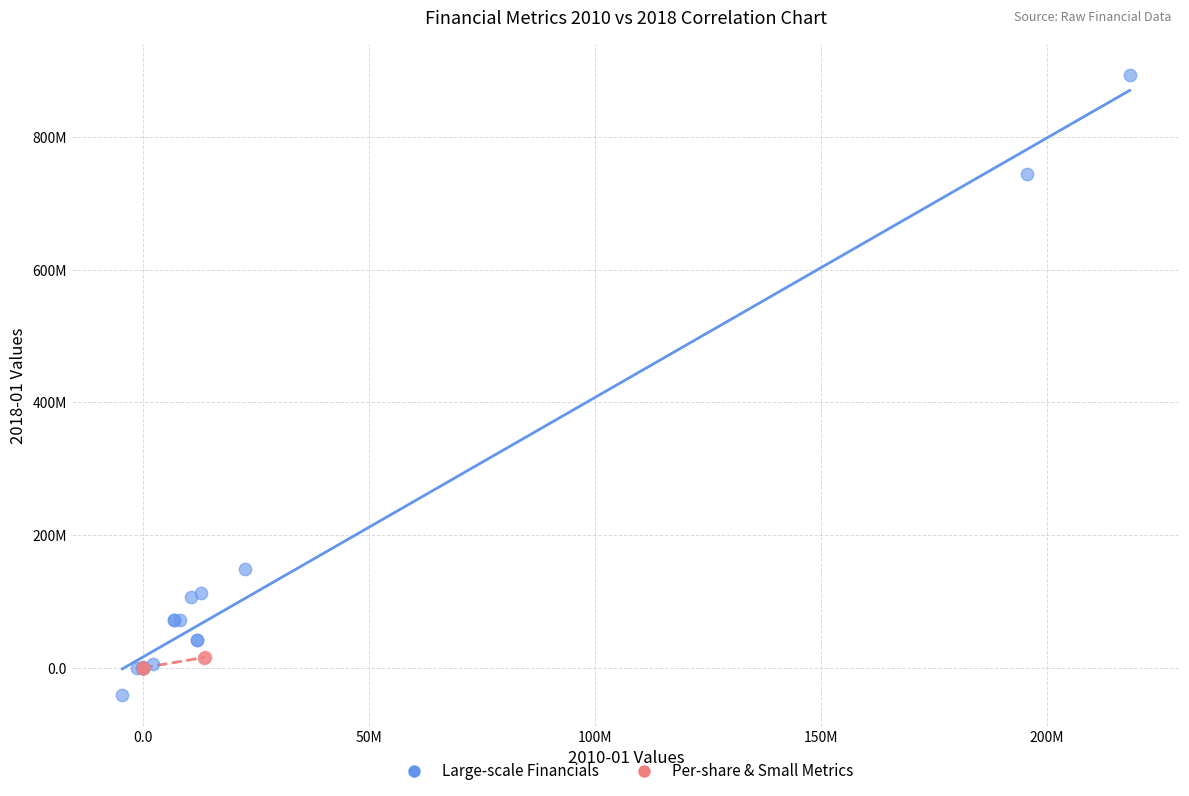

Which series contains the lowest Y value?

Large-scale Financials